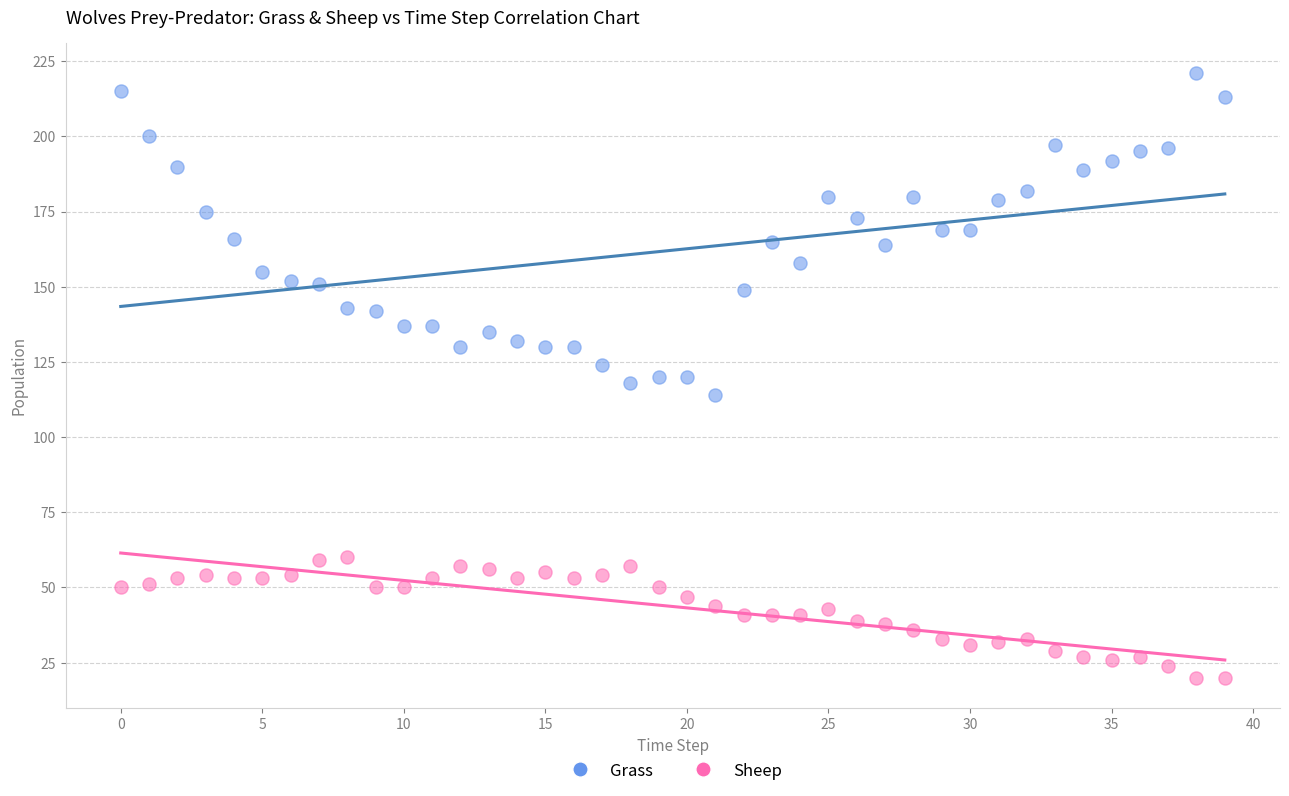

What are all the series names shown in the legend?

Grass, Sheep